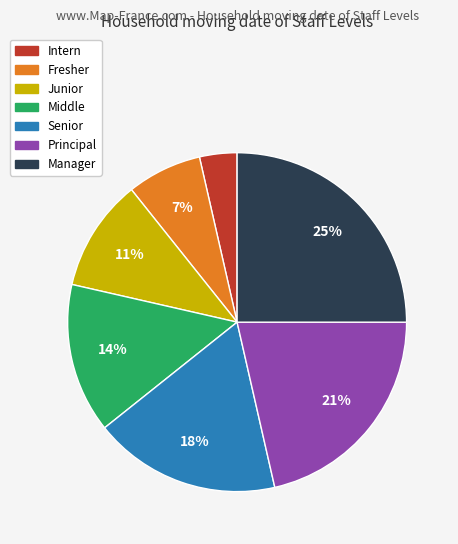

Is there any slice that represents more than half of the pie?

No